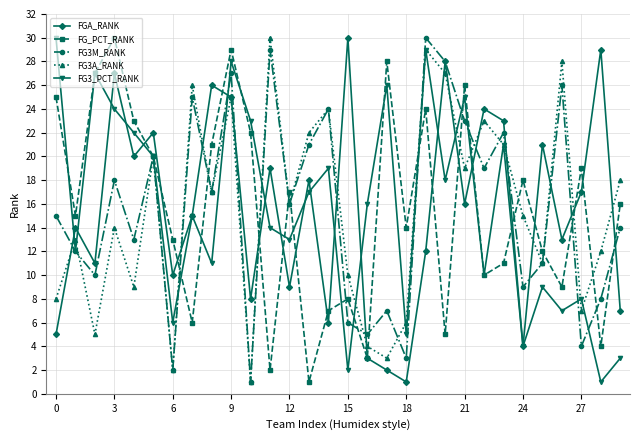

Does the chart have visible grid lines?

Yes